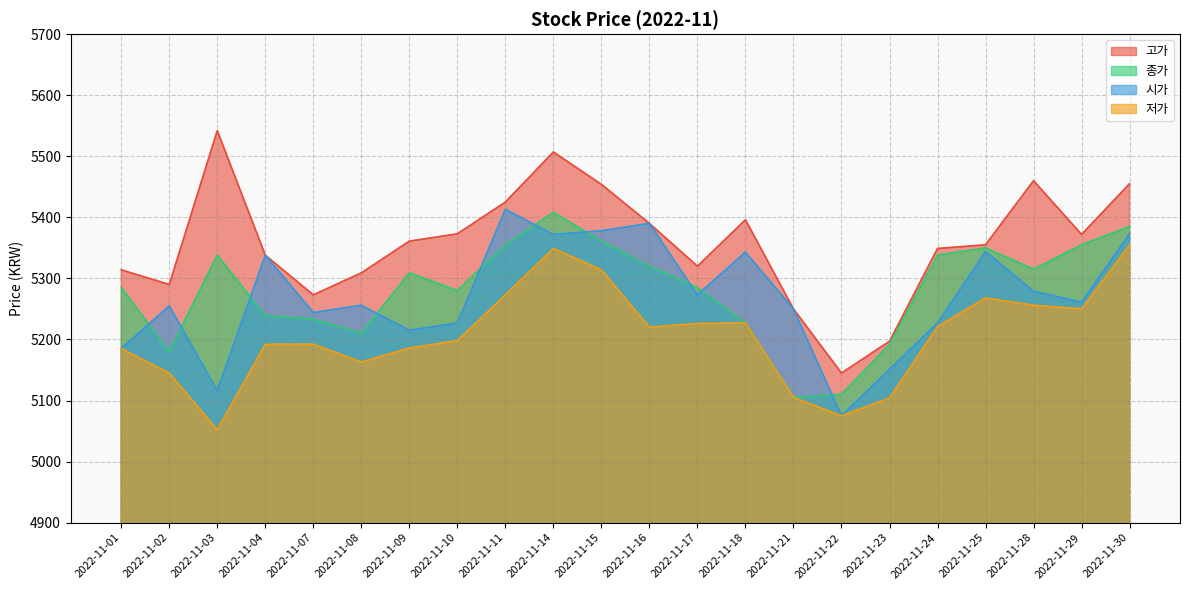

In 고가, how many points are lower than both neighbors (excluding endpoints)?

5